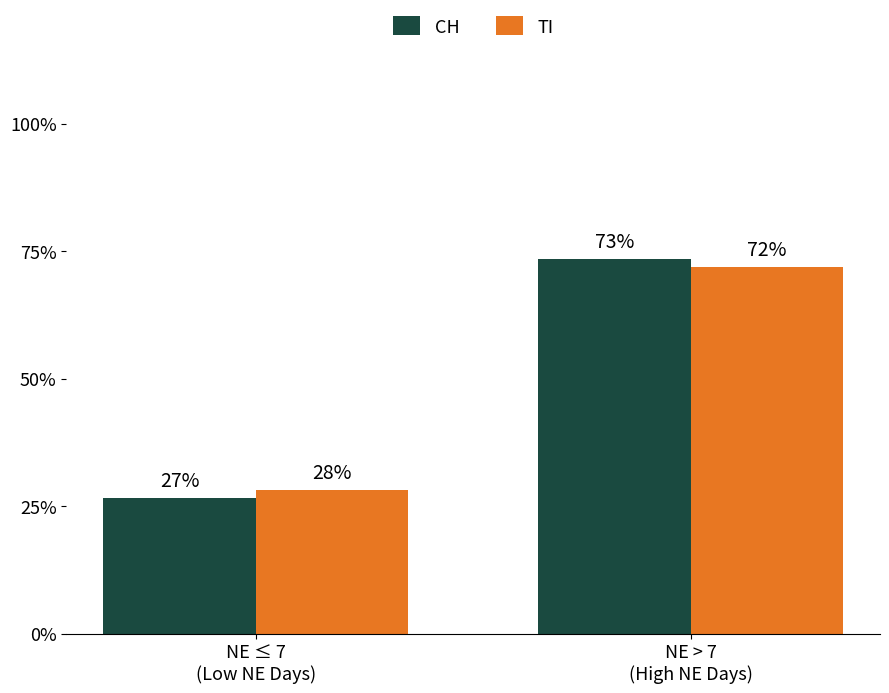

Which series changed the most between NE ≤ 7
(Low NE Days) and NE > 7
(High NE Days)?

CH